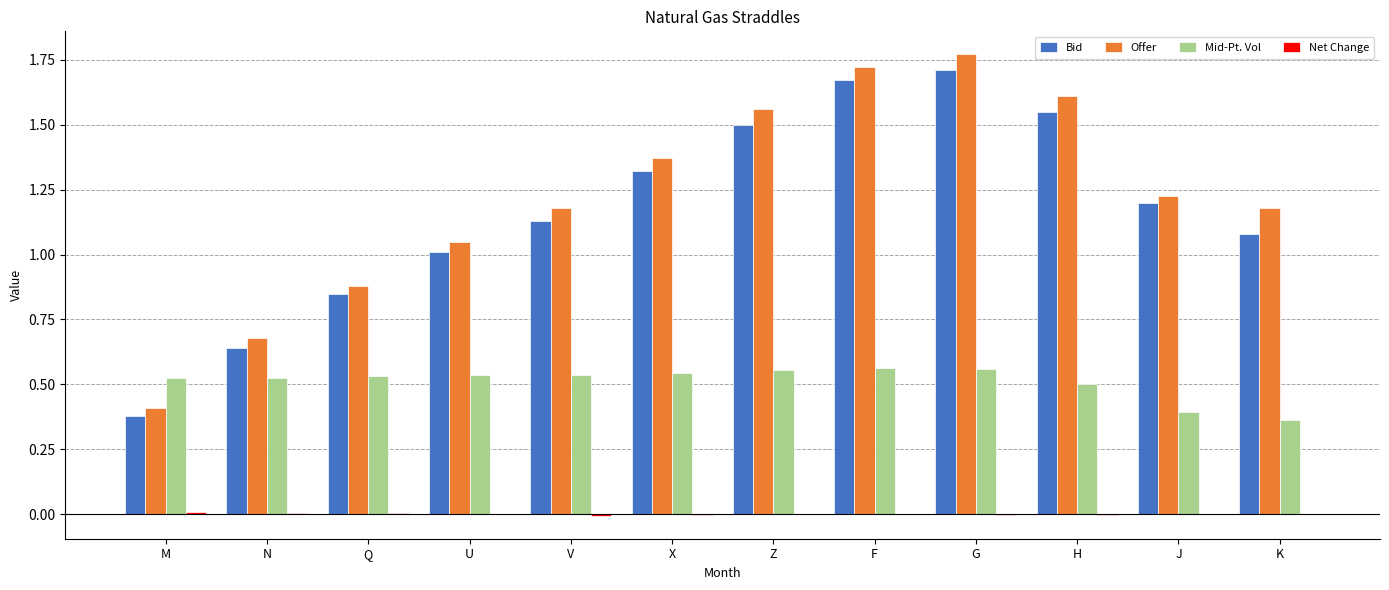

Which category has the highest value in the Offer series?

G